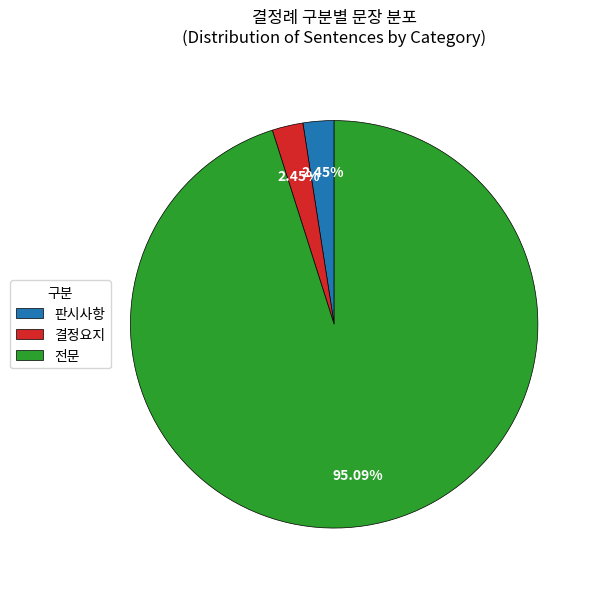

What percentage is the 결정요지 slice, to the nearest percent?

2%